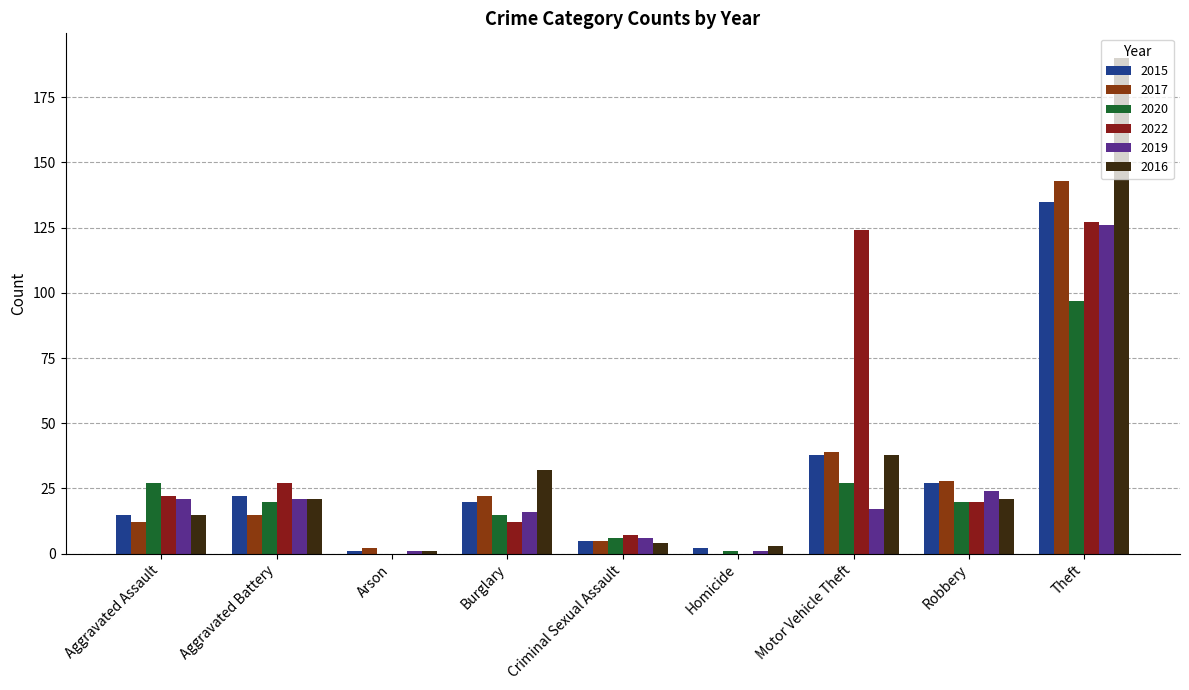

List the labels in order of 2015 value, smallest first.

Arson, Homicide, Criminal Sexual Assault, Aggravated Assault, Burglary, Aggravated Battery, Robbery, Motor Vehicle Theft, Theft